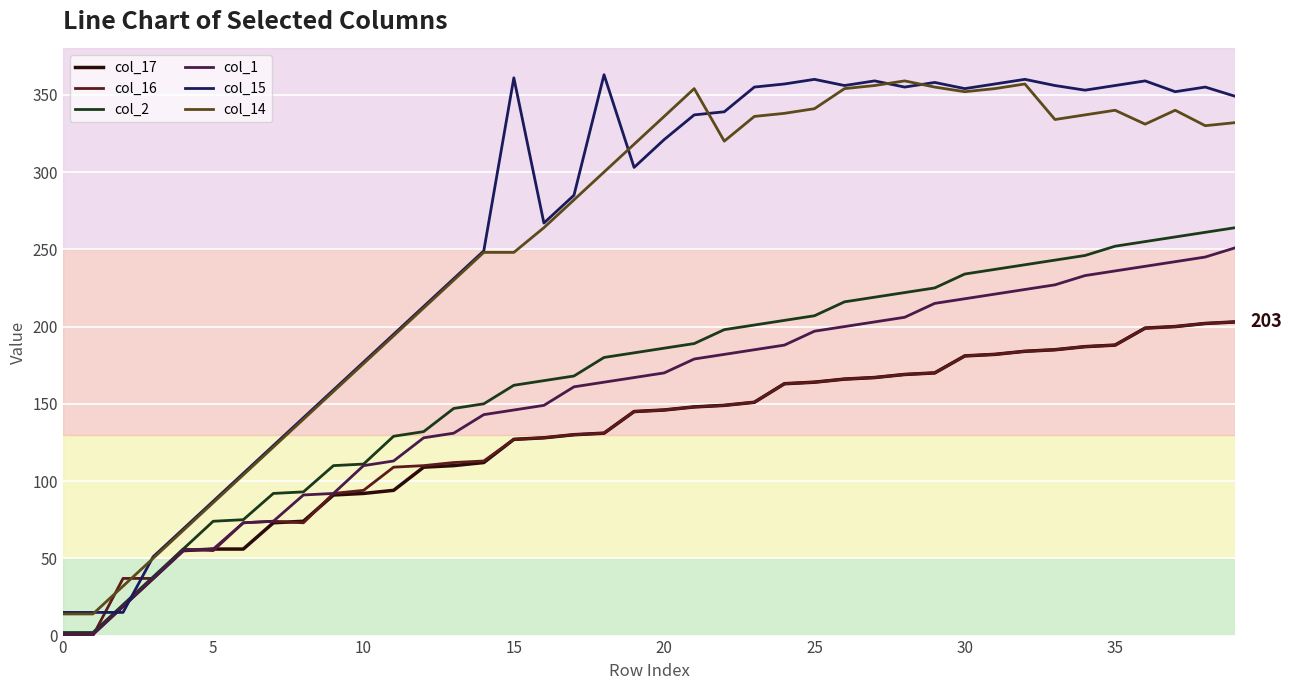

Which series has the widest spread of values?

col_15